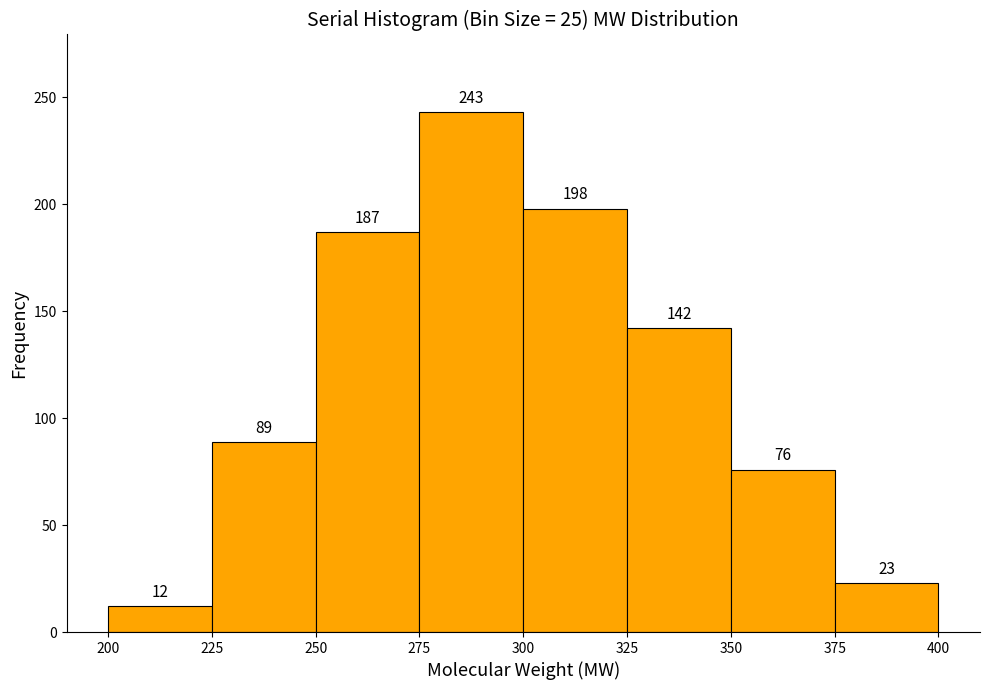

Over which range of the x-axis is the bar tallest?

275 to 300